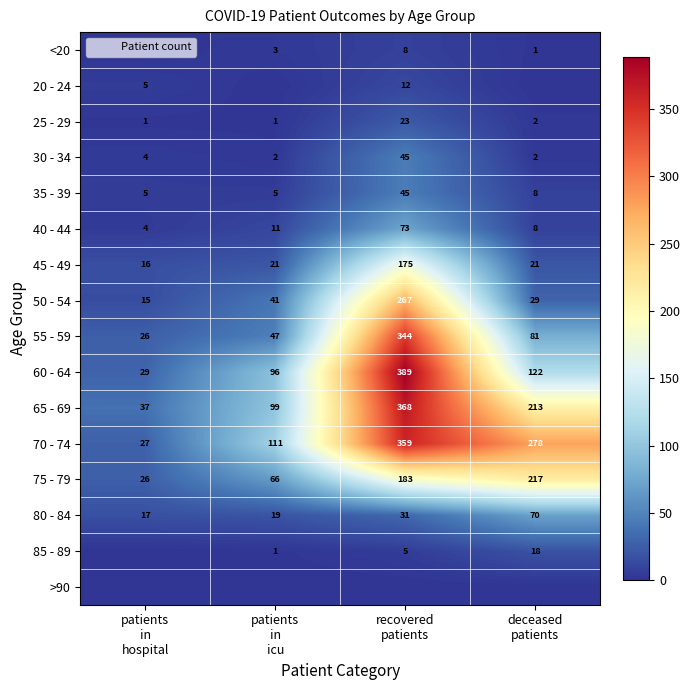

How many distinct data groups are displayed?

16